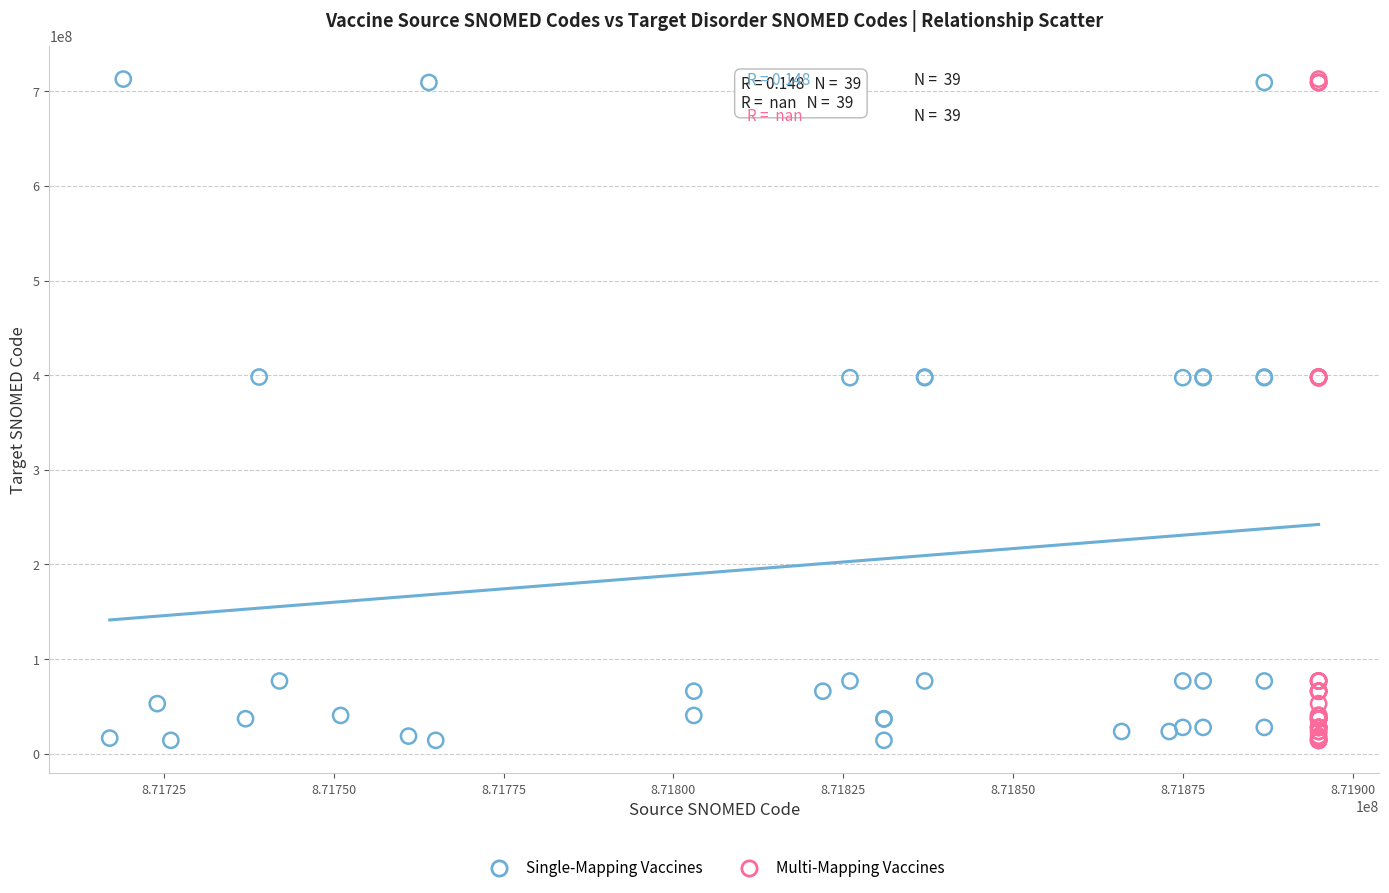

What are all the series names shown in the legend?

Single-Mapping Vaccines, Multi-Mapping Vaccines